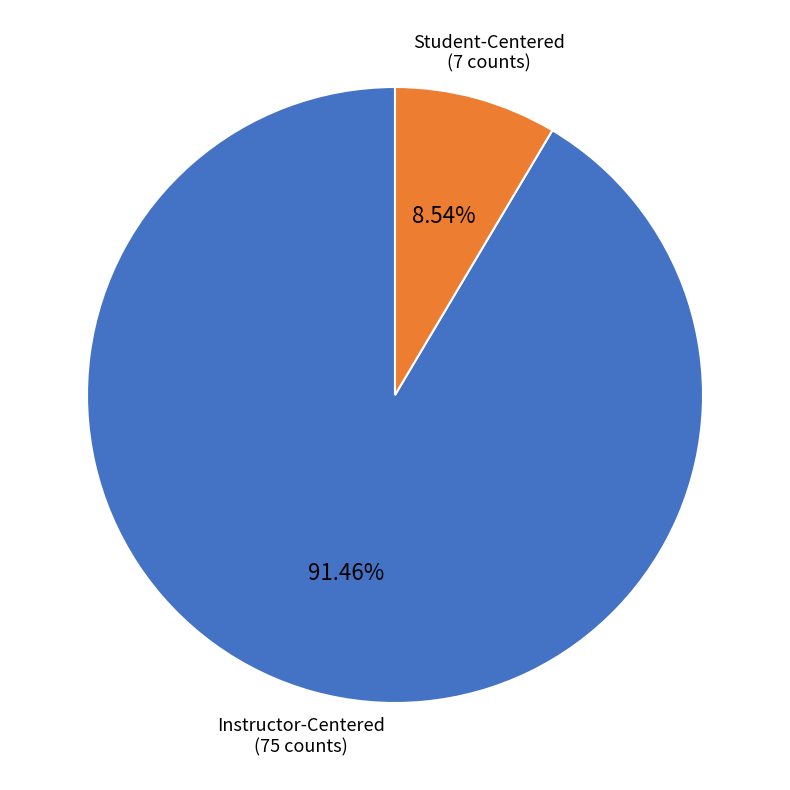

Do Student-Centered and Instructor-Centered together represent more than half of the pie?

Yes